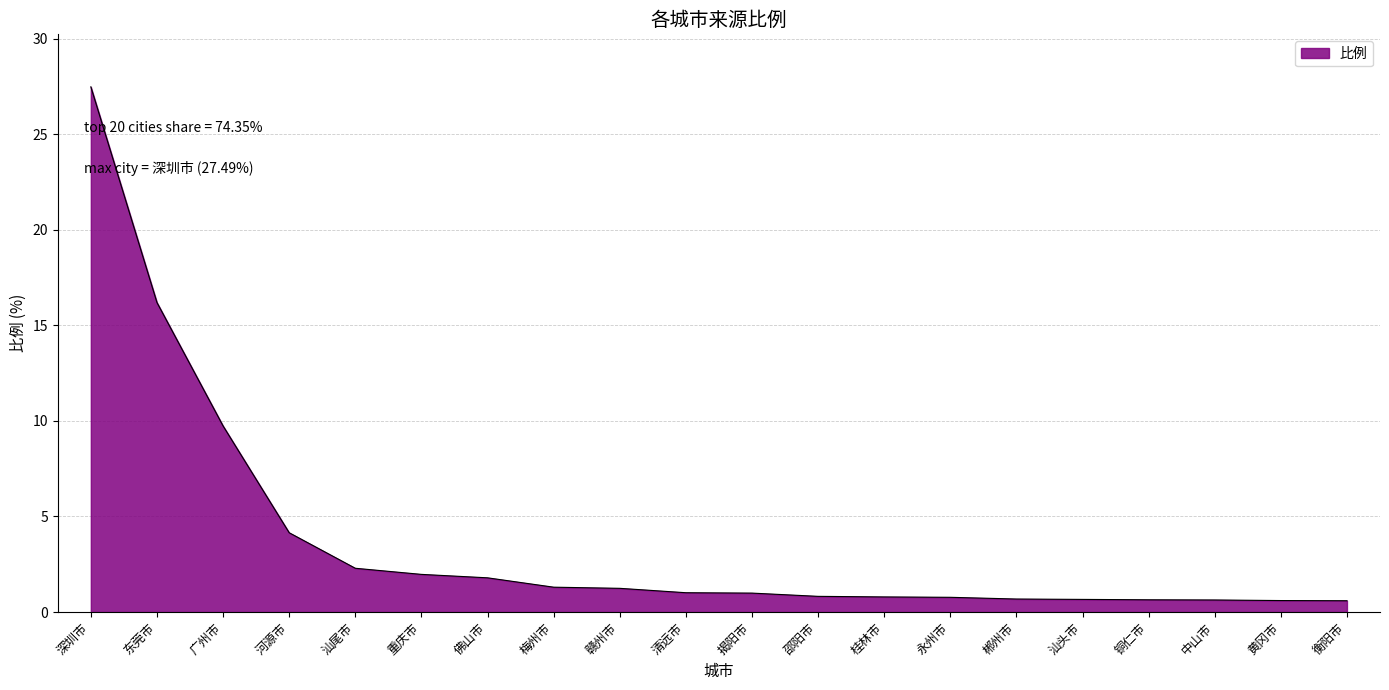

What value does the data have at 汕头市?

0.7